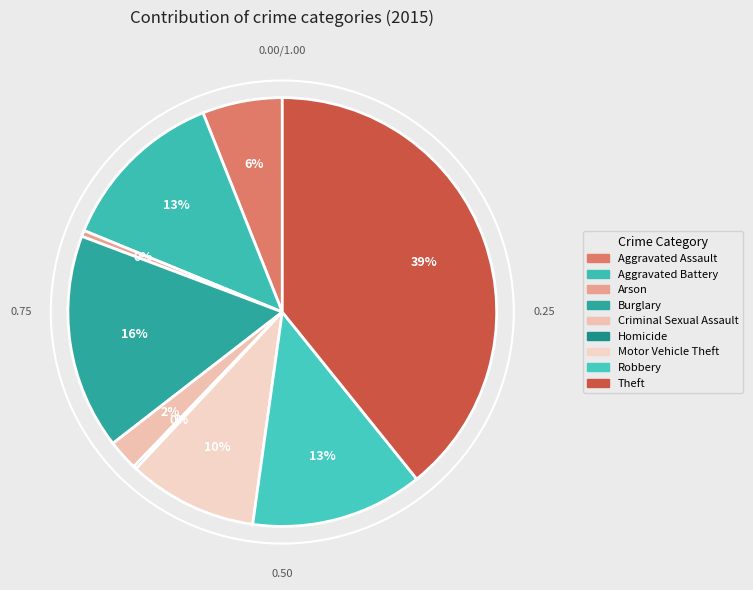

True or false: Homicide accounts for 0% of the total.

True